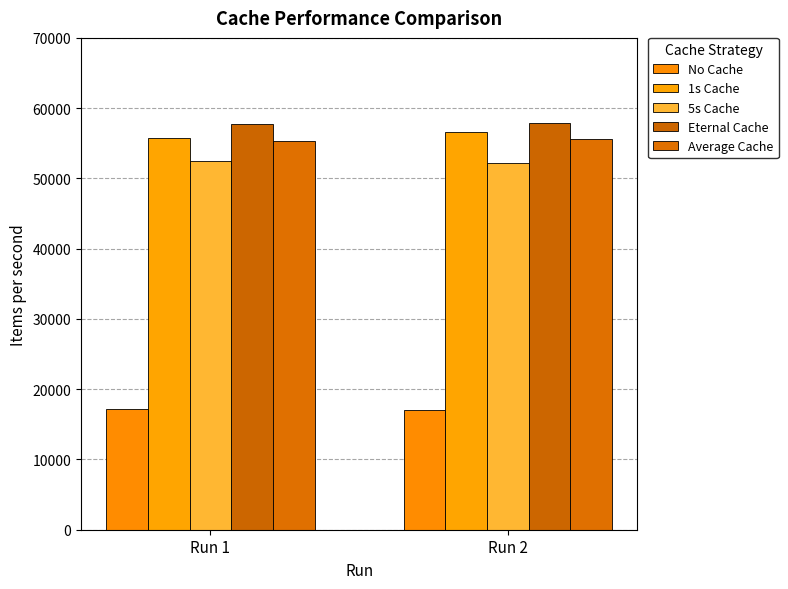

Reading left to right, list all the values displayed in this chart.

No Cache: Run 1=17140.0	Run 2=17023.0
1s Cache: Run 1=55776.0	Run 2=56638.0
5s Cache: Run 1=52535.0	Run 2=52250.0
Eternal Cache: Run 1=57717.0	Run 2=57952.0
Average Cache: Run 1=55342.7	Run 2=55613.3